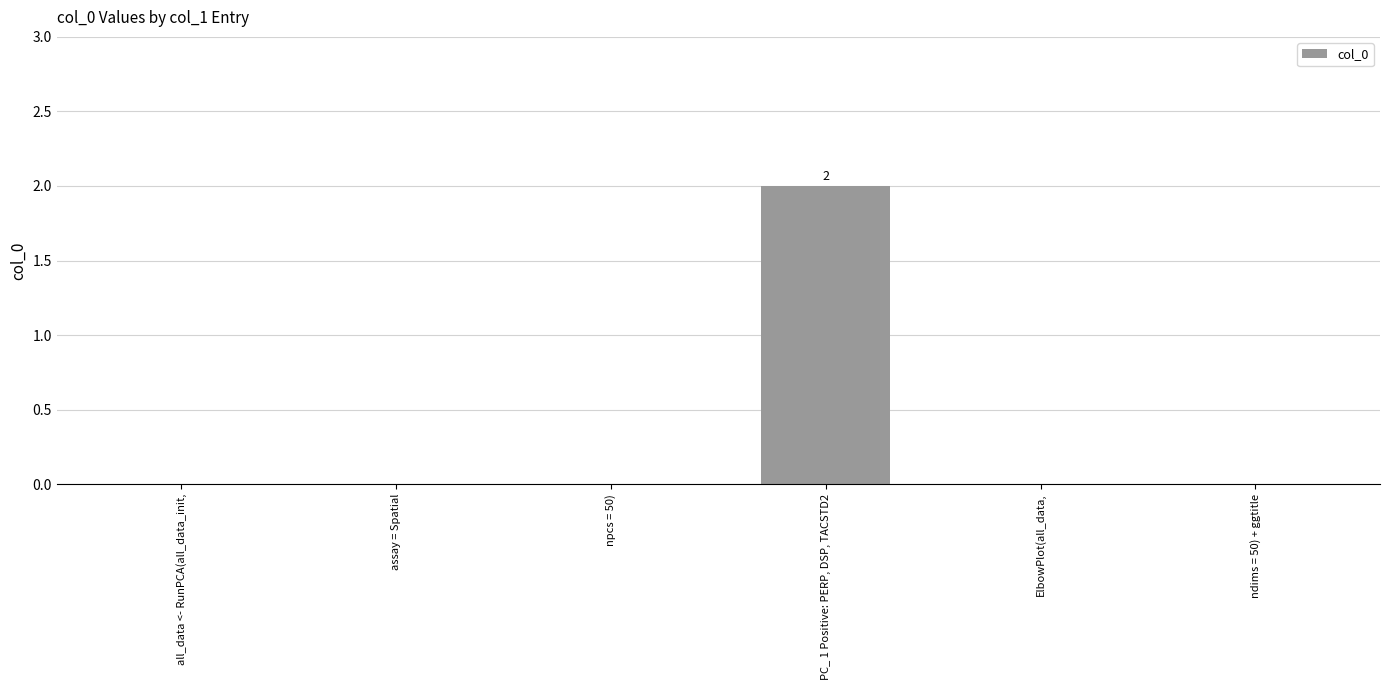

Which label corresponds to the largest value in the chart?

PC_ 1 Positive: PERP, DSP, TACSTD2